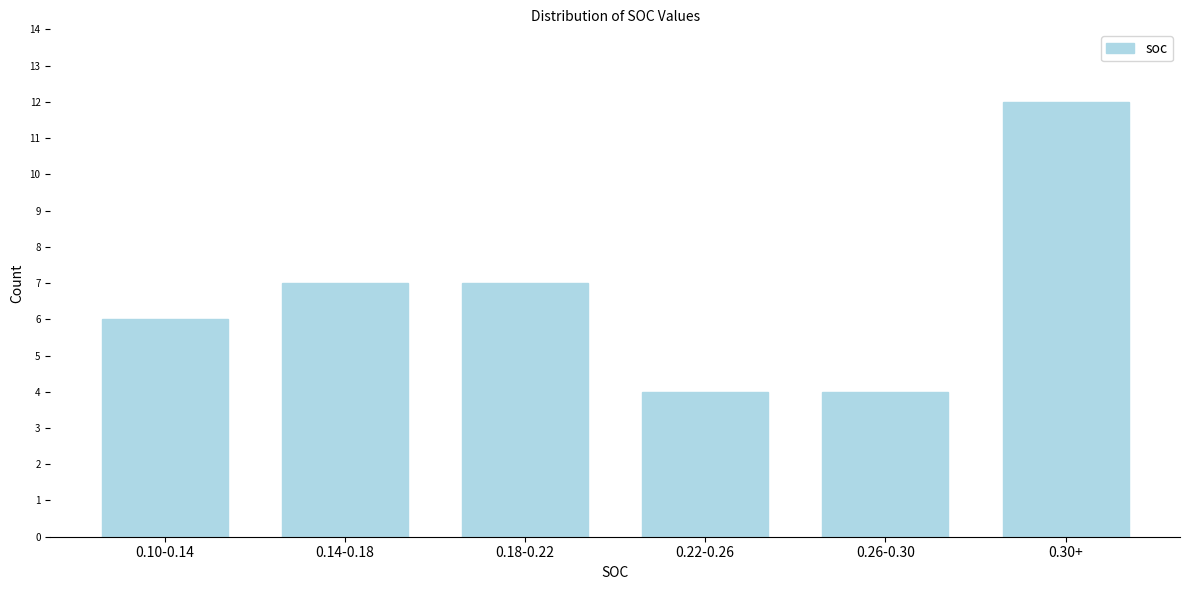

Reading left to right, transcribe all the data shown in this chart.

0.10-0.14=6	0.14-0.18=7	0.18-0.22=7	0.22-0.26=4	0.26-0.30=4	0.30+=12